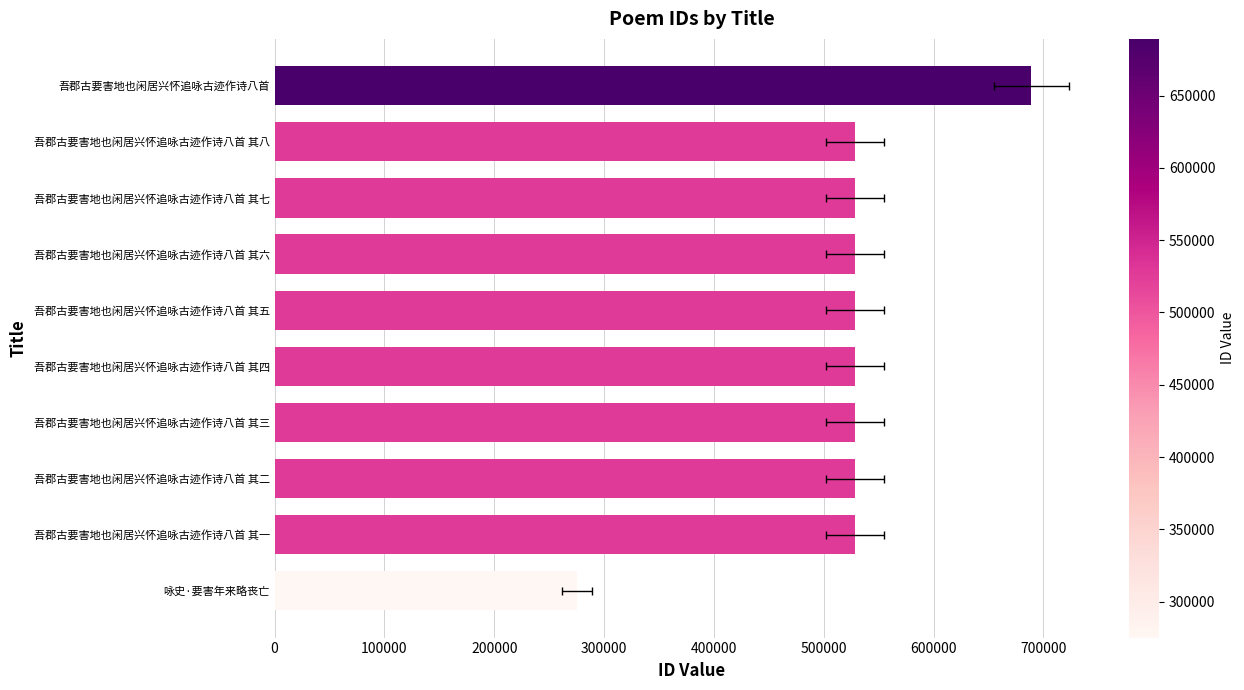

The value at 吾郡古要害地也闲居兴怀追咏古迹作诗八首 其四 is 528717. True or false?

True